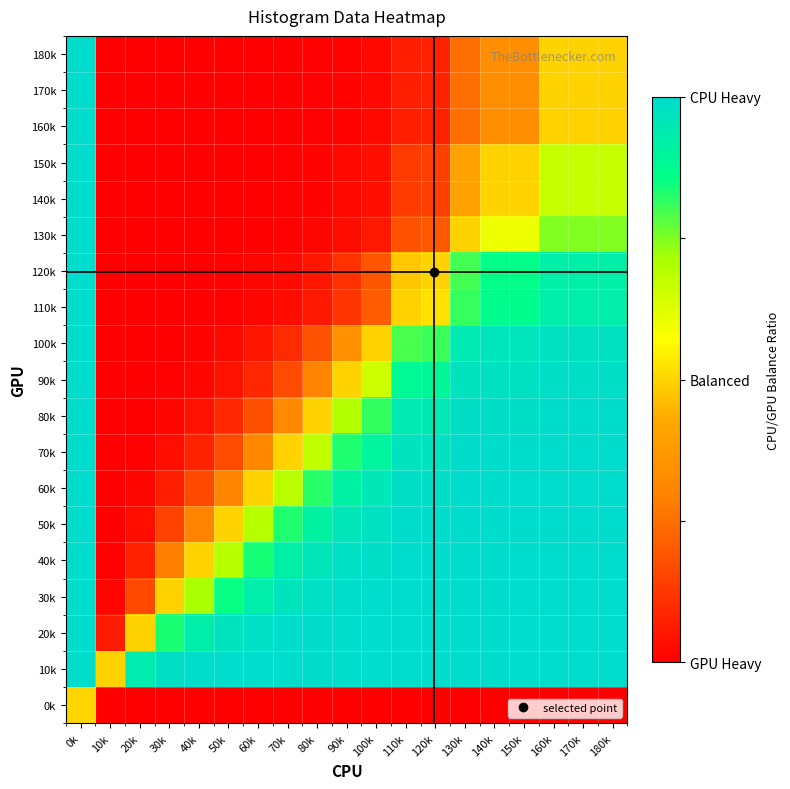

Which label corresponds to the largest value in the chart?

0k